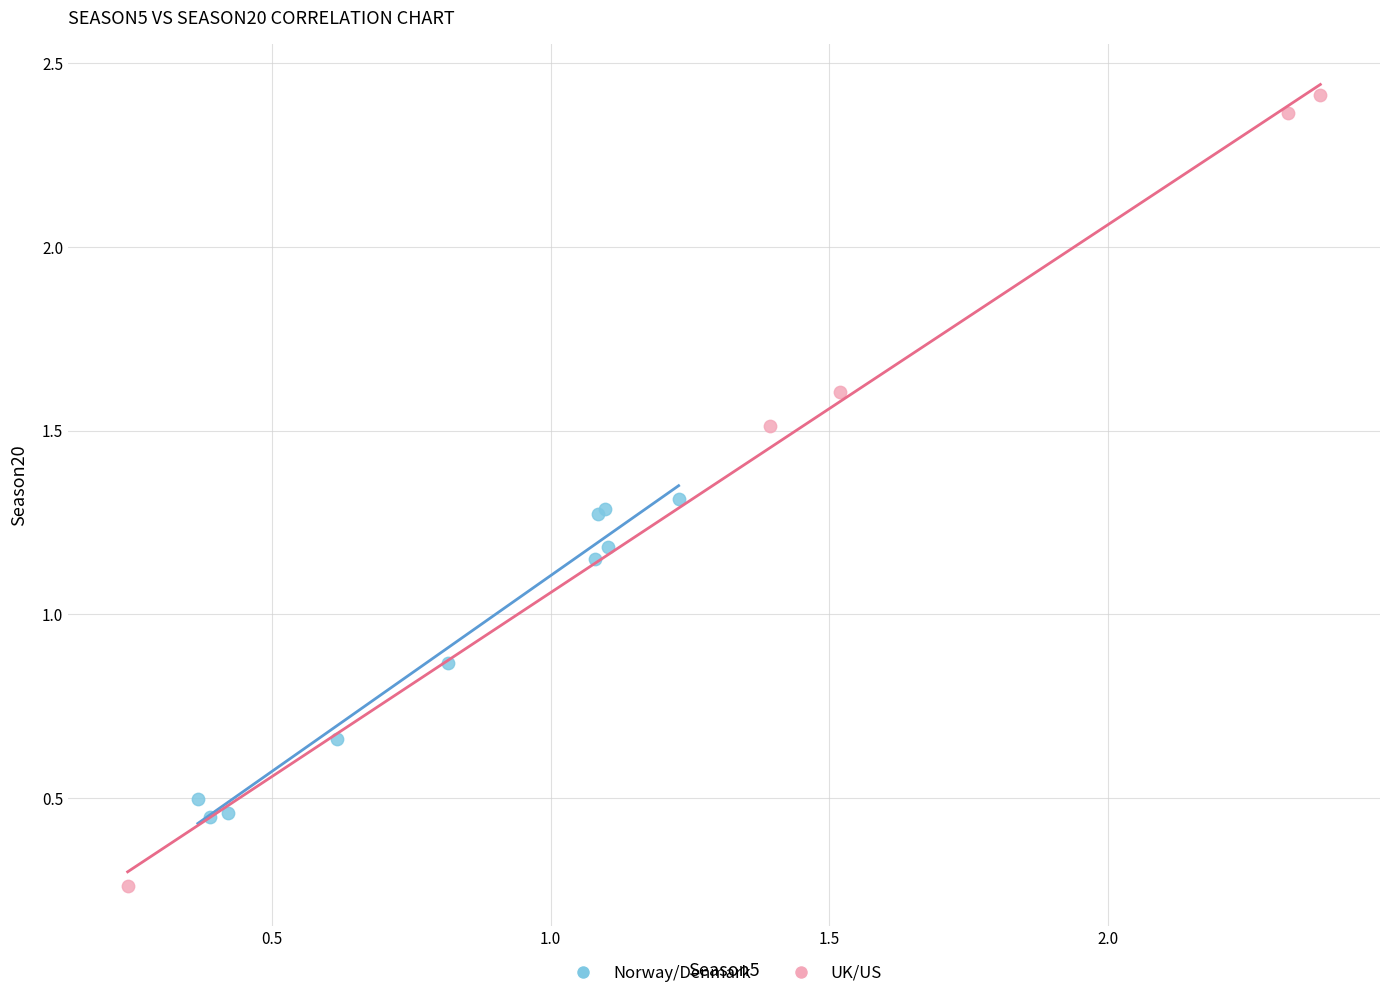

Which series has the widest spread of Y values?

UK/US